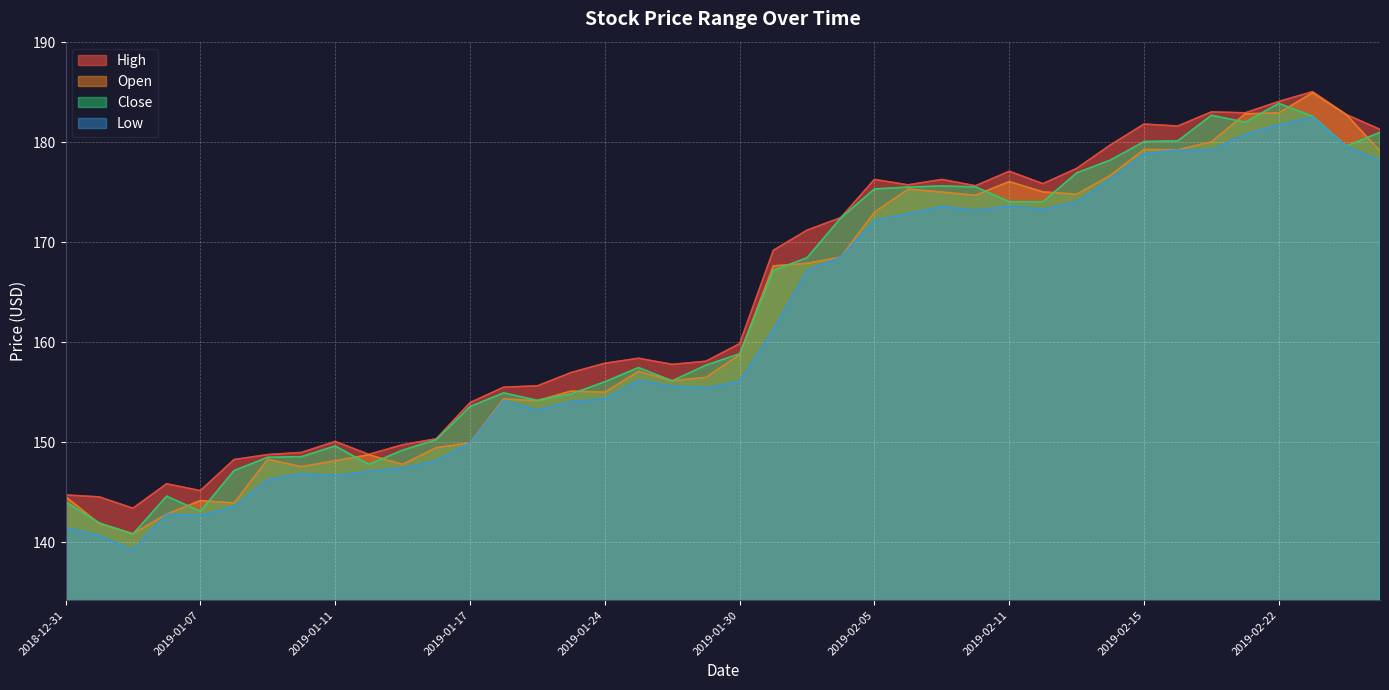

How many interior local valleys does the High series have?

9